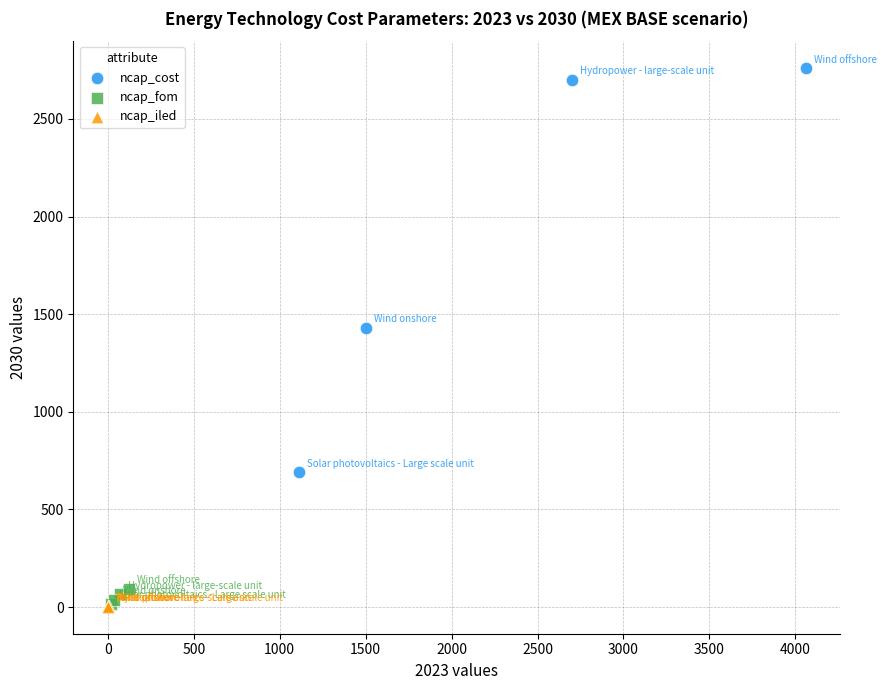

Which series has the widest spread of Y values?

ncap_cost